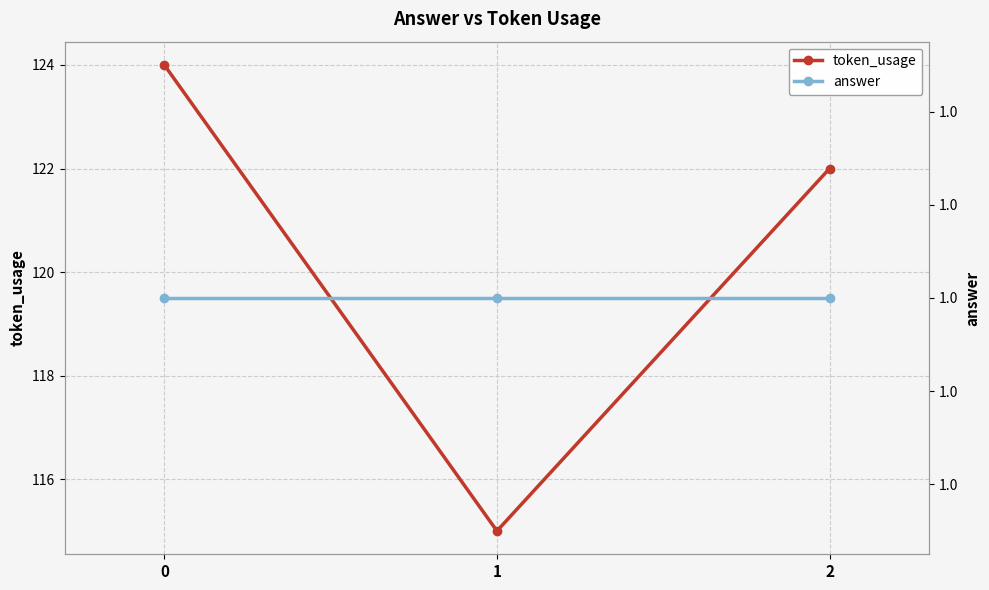

Reading left to right, extract all data points from this chart.

token_usage: 124	115	122
answer: 1	1	1